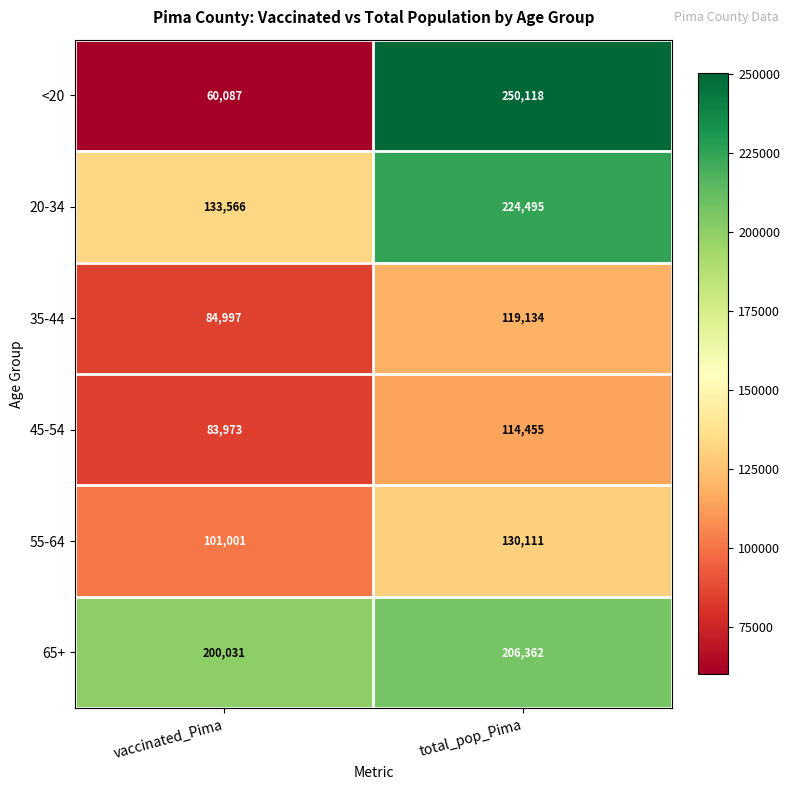

What is the highest value of the <20 series?

250118